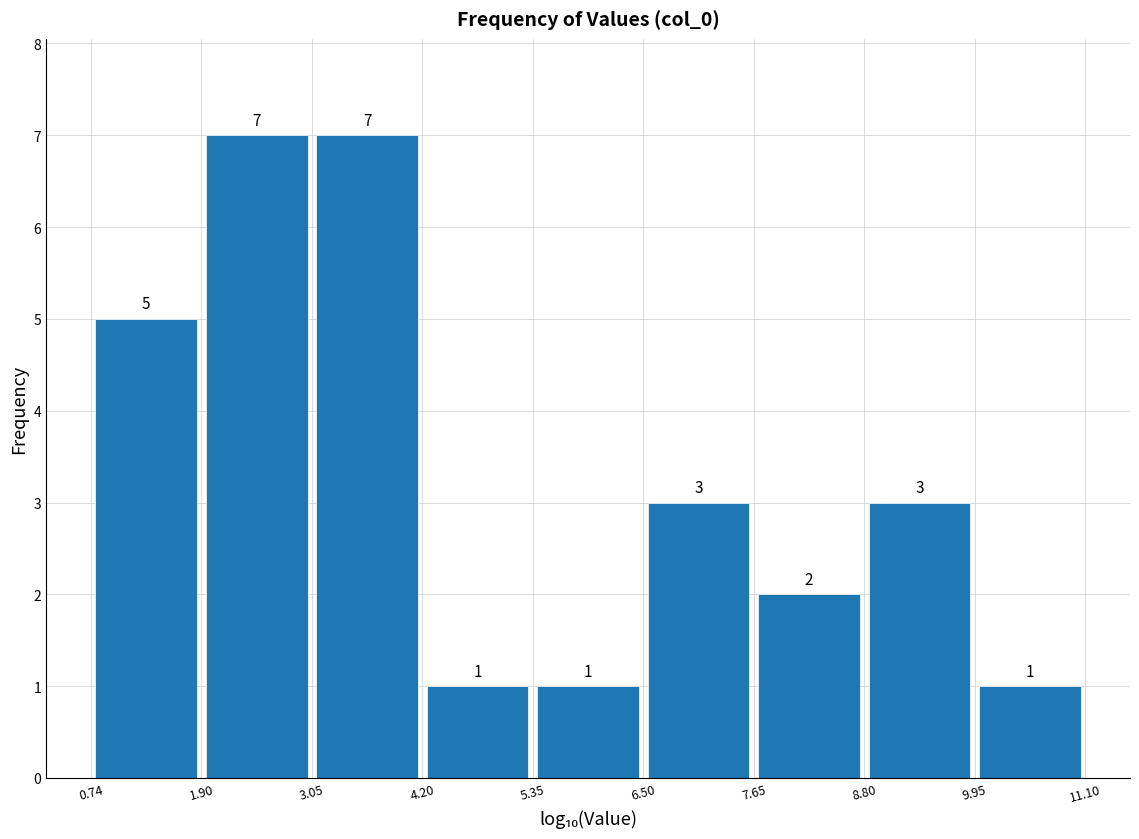

Reading left to right, transcribe this chart: for each bar, give the range it covers on the x-axis and its height.

0.74 to 1.90: 5
1.90 to 3.05: 7
3.05 to 4.20: 7
4.20 to 5.35: 1
5.35 to 6.50: 1
6.50 to 7.65: 3
7.65 to 8.80: 2
8.80 to 9.95: 3
9.95 to 11.10: 1